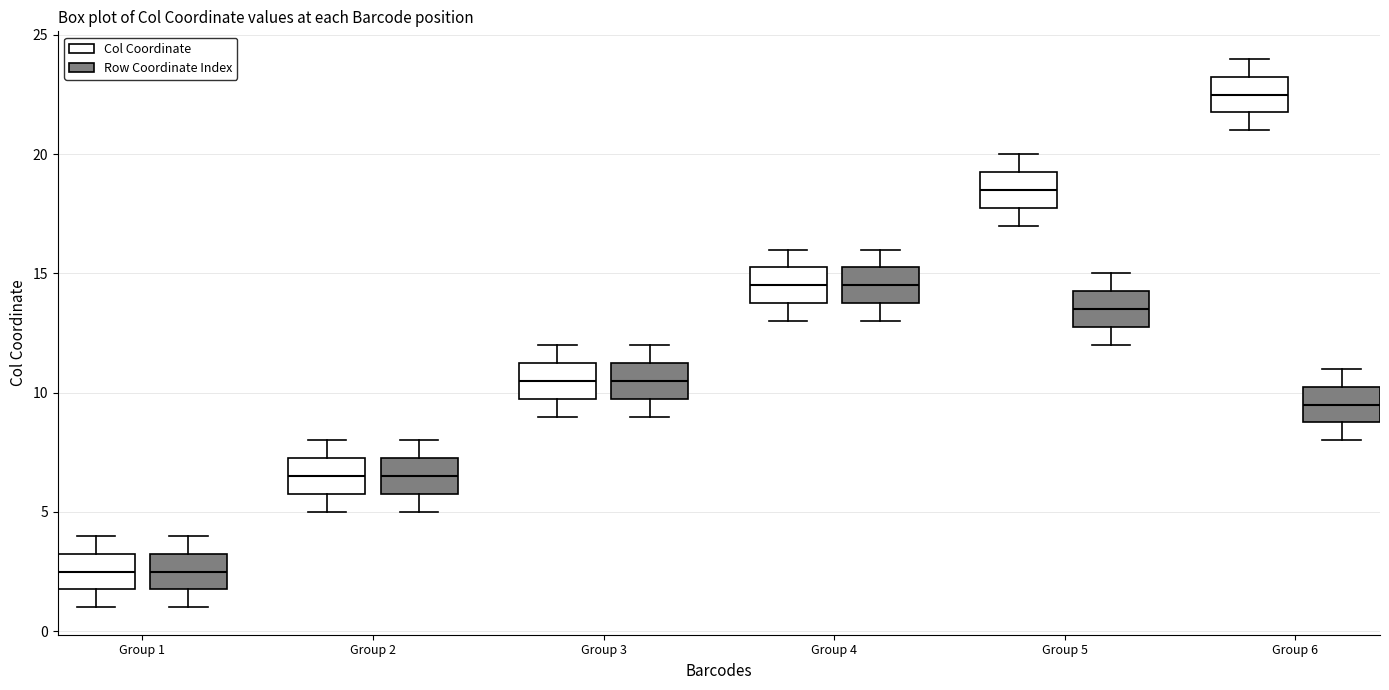

Which box's median line is the highest?

Group 6 (Col Coordinate)